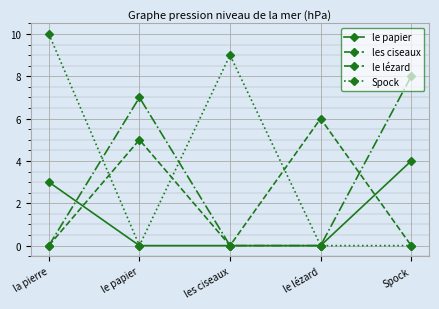

How many interior local valleys does the les ciseaux series have?

1